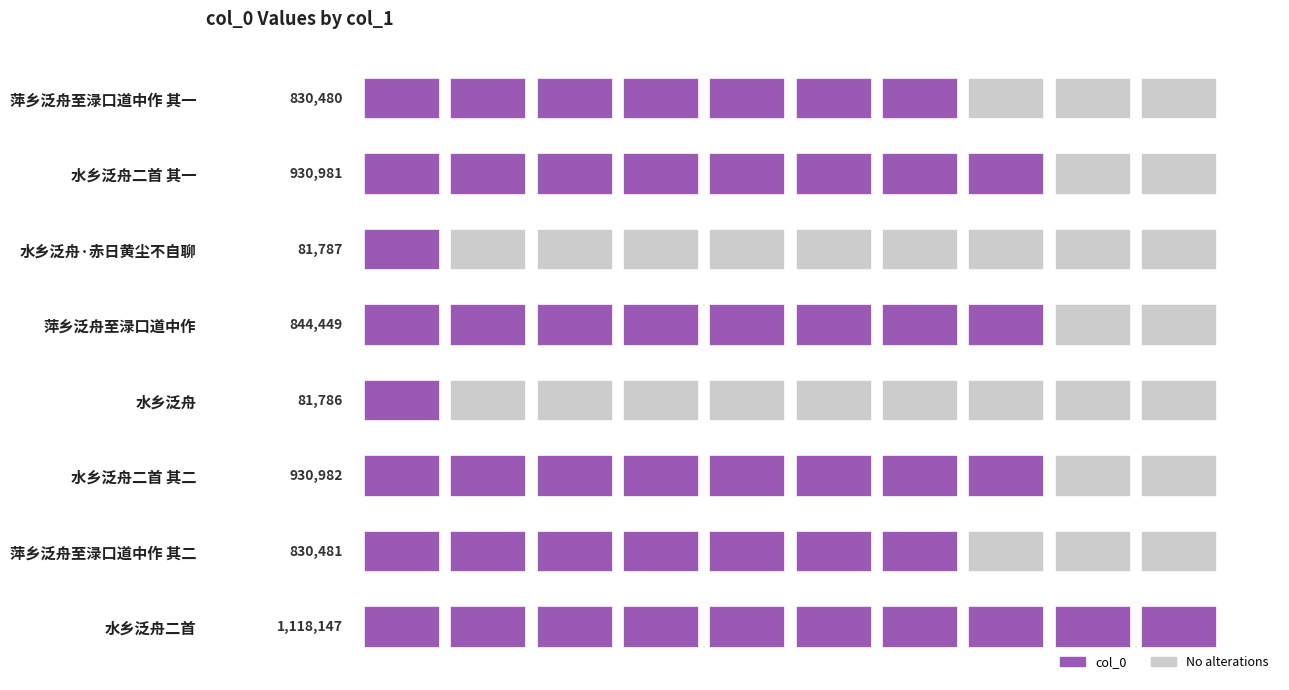

Rank the categories by value from highest to lowest.

水乡泛舟二首, 水乡泛舟二首 其二, 水乡泛舟二首 其一, 萍乡泛舟至渌口道中作, 萍乡泛舟至渌口道中作 其二, 萍乡泛舟至渌口道中作 其一, 水乡泛舟·赤日黄尘不自聊, 水乡泛舟